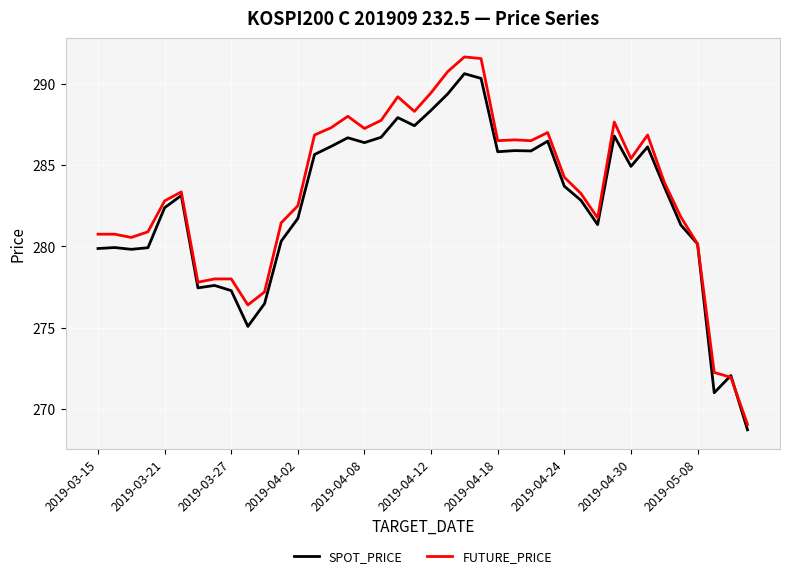

List the series in order of their peak value, lowest first.

SPOT_PRICE, FUTURE_PRICE